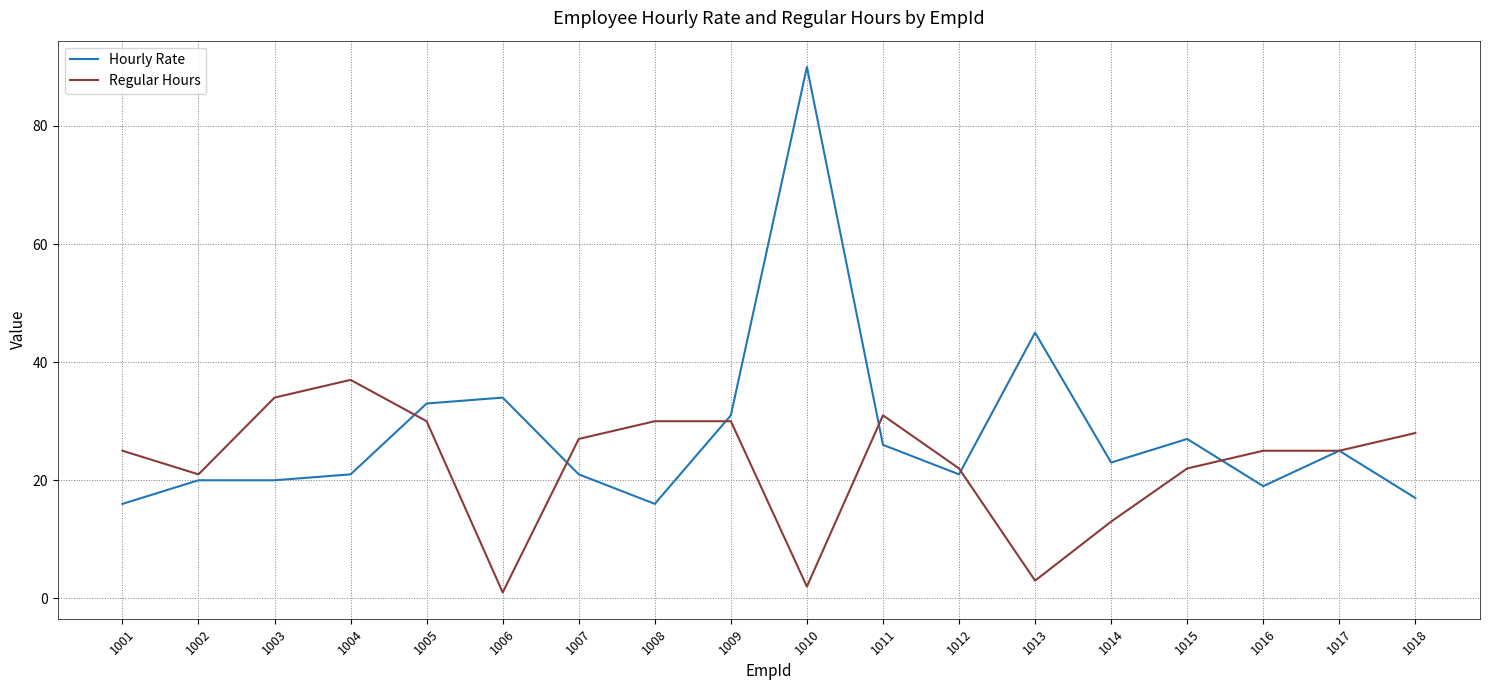

What is the difference between the maximum and minimum values in the Hourly Rate series?

74